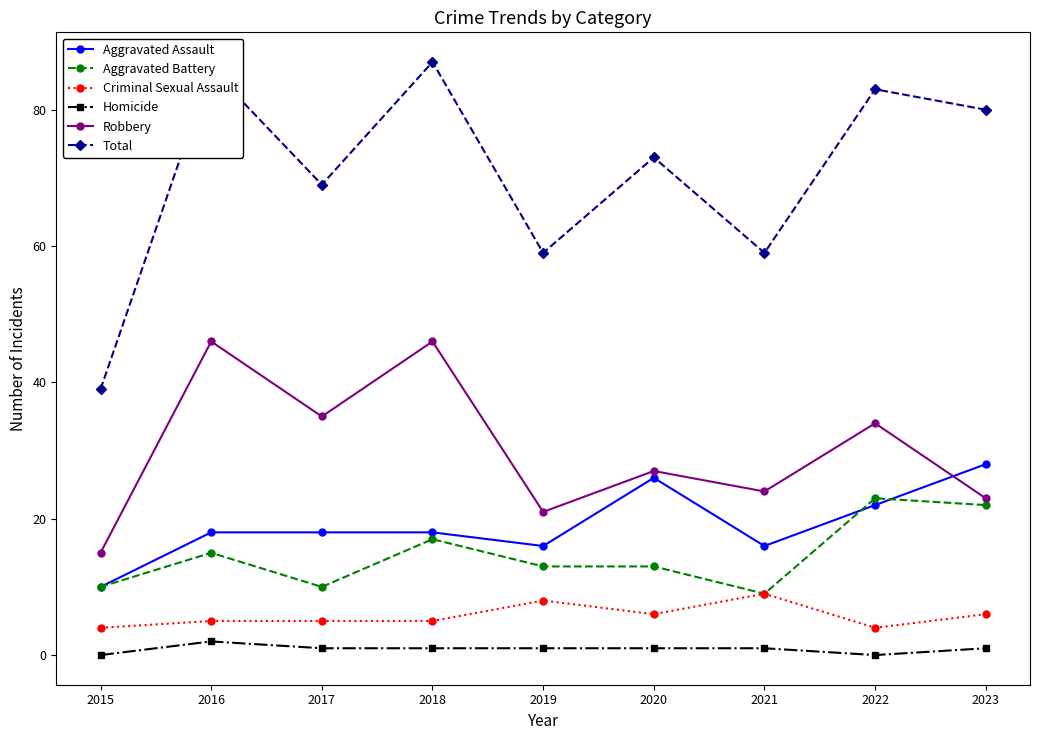

The Criminal Sexual Assault series shows 2 at 2016. True or false?

False